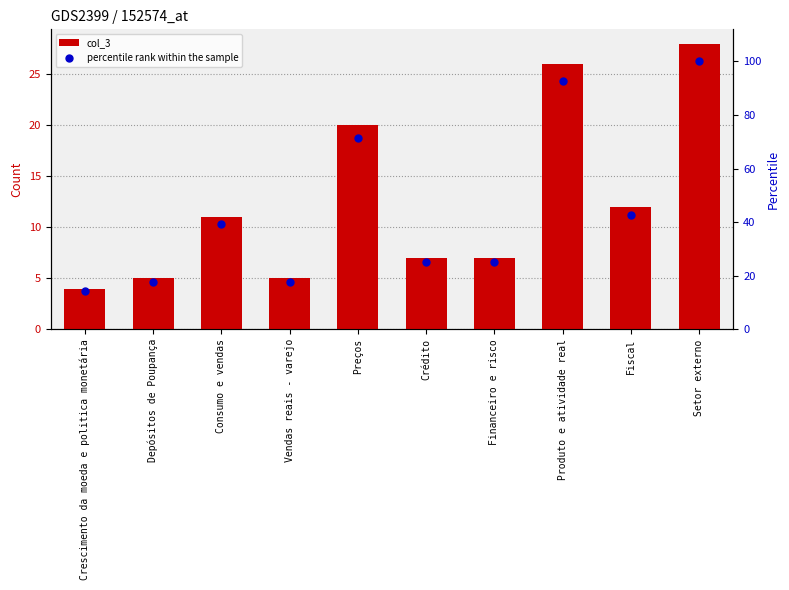

Is the value of col_3 at Crescimento da moeda e politica monetária greater than the value of percentile rank within the sample at Setor externo?

No